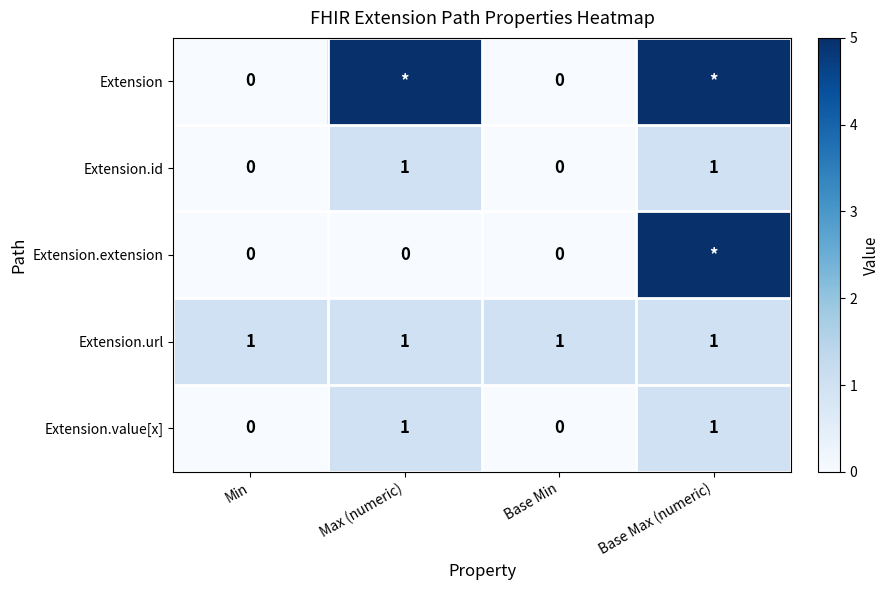

Is the value of Extension.value[x] at Min greater than the value of Extension.url at Min?

No